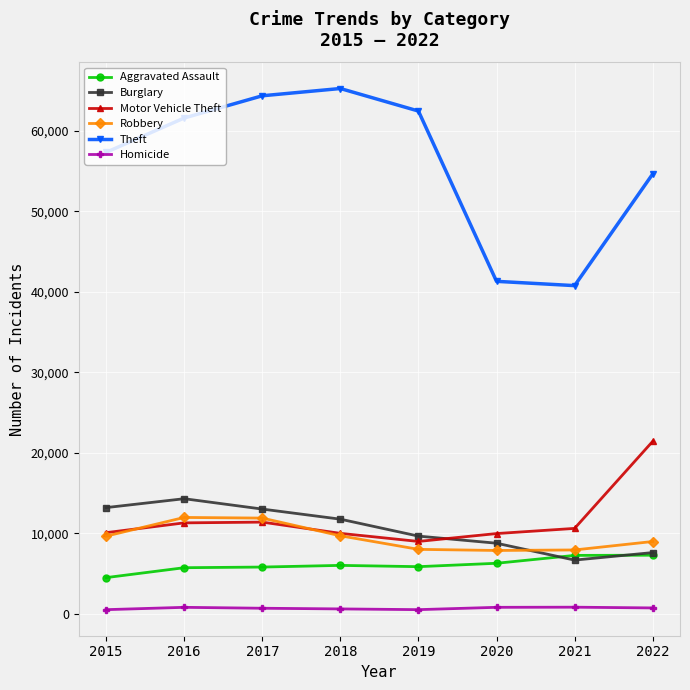

Is the value of Homicide at 2015 greater than the value of Robbery at 2019?

No